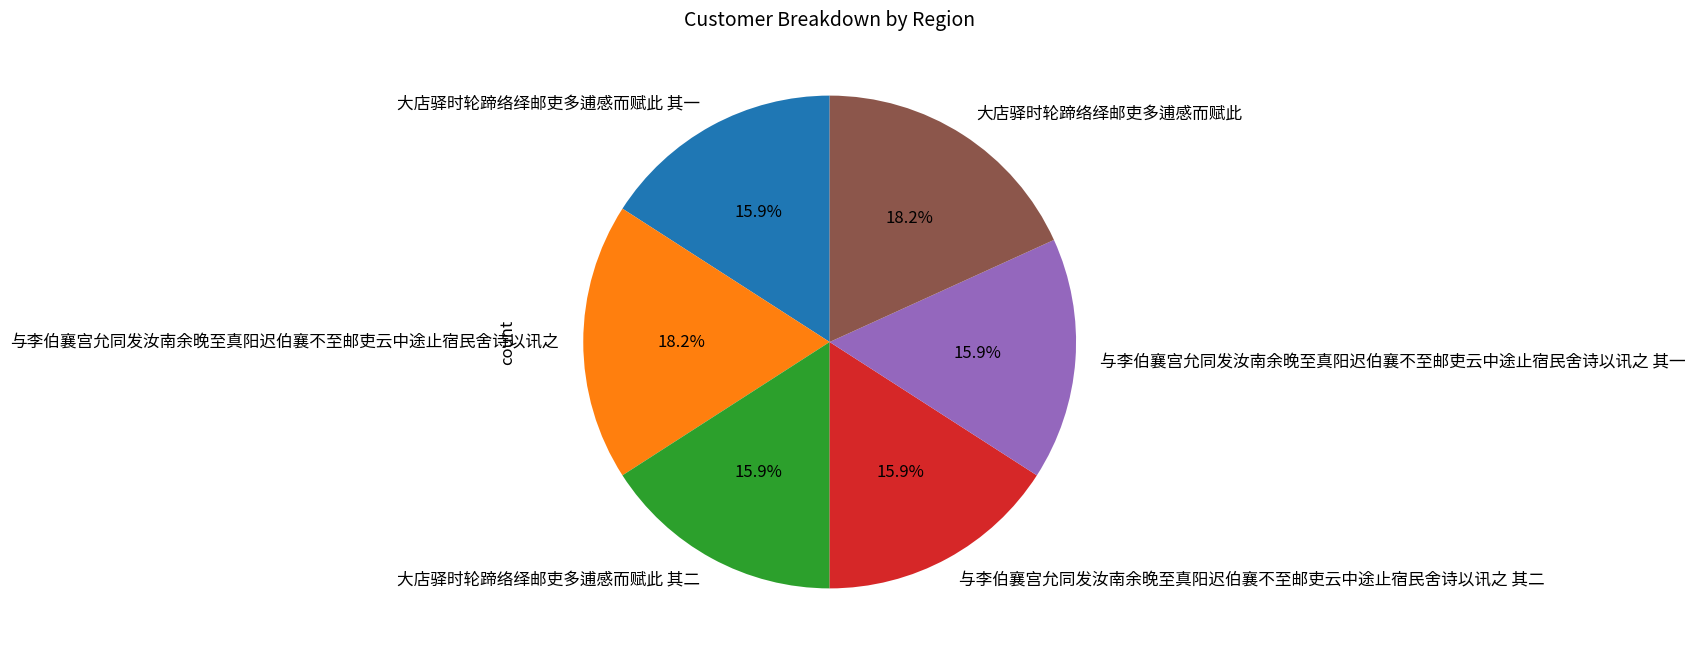

What percentage is NOT represented by 与李伯襄宫允同发汝南余晚至真阳迟伯襄不至邮吏云中途止宿民舍诗以讯之 其二?

84.1%